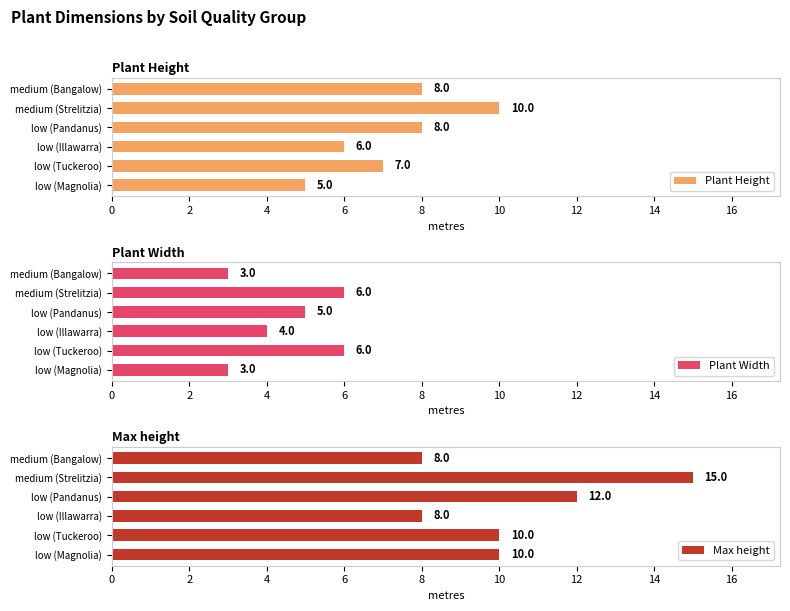

What is the sum of all Max height values?

63